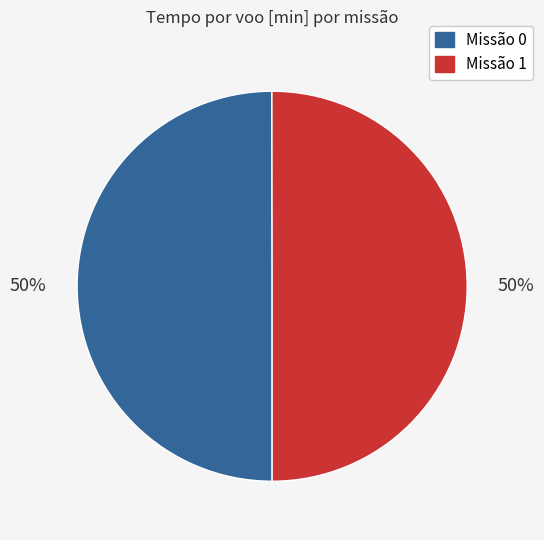

How many segments does this pie chart have?

2